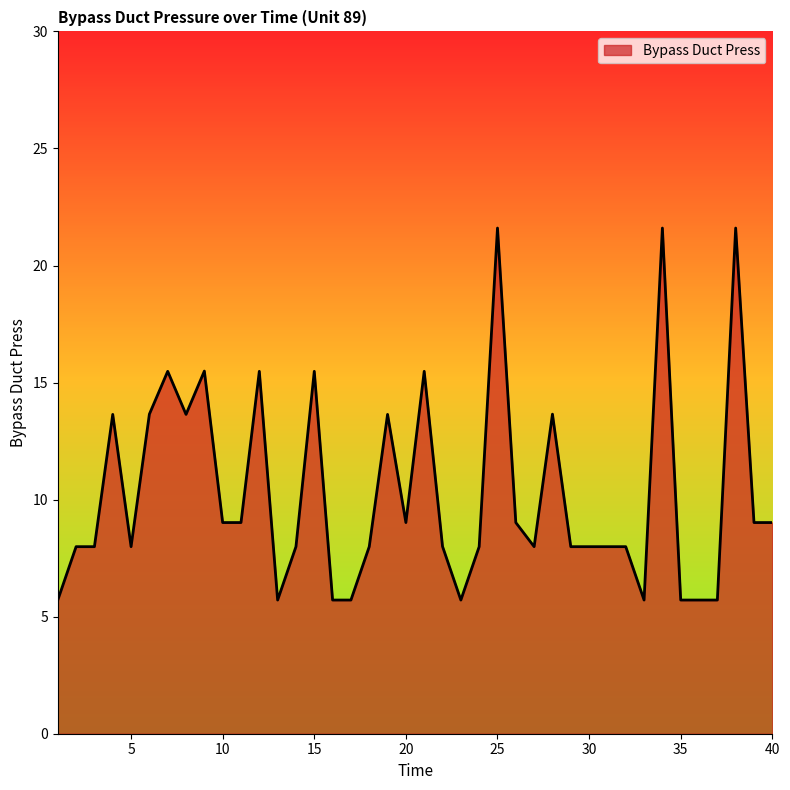

What is the smallest value displayed?

5.7